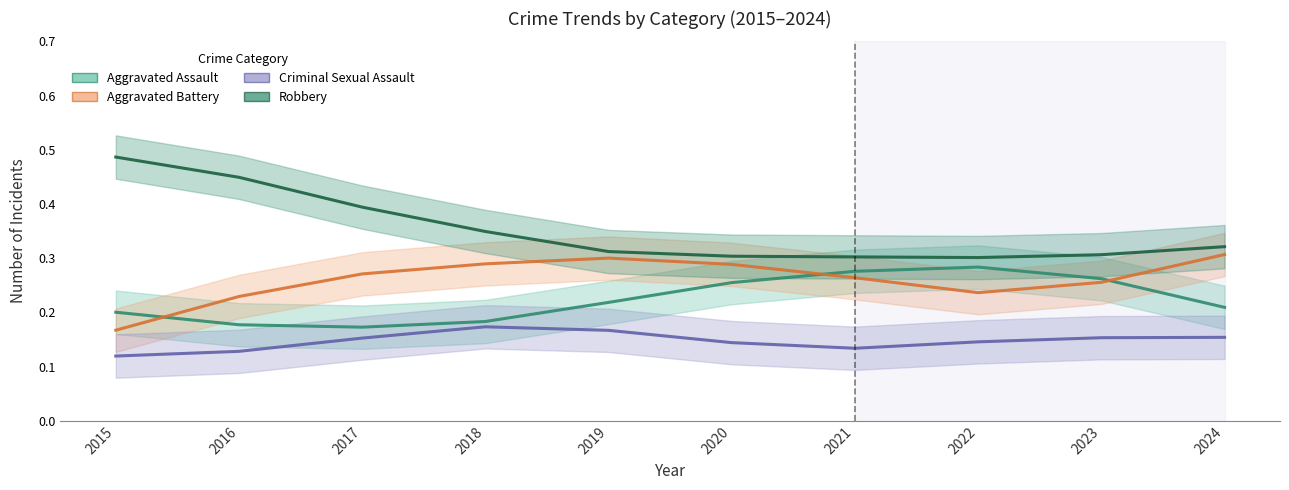

Reading right to left, list all the values displayed in this chart.

Aggravated Assault: 2024=0.2	2023=0.3	2022=0.3	2021=0.3	2020=0.3	2019=0.2	2018=0.2	2017=0.2	2016=0.2	2015=0.2
Aggravated Battery: 2024=0.3	2023=0.3	2022=0.2	2021=0.3	2020=0.3	2019=0.3	2018=0.3	2017=0.3	2016=0.2	2015=0.2
Criminal Sexual Assault: 2024=0.2	2023=0.2	2022=0.1	2021=0.1	2020=0.1	2019=0.2	2018=0.2	2017=0.2	2016=0.1	2015=0.1
Robbery: 2024=0.3	2023=0.3	2022=0.3	2021=0.3	2020=0.3	2019=0.3	2018=0.3	2017=0.4	2016=0.4	2015=0.5